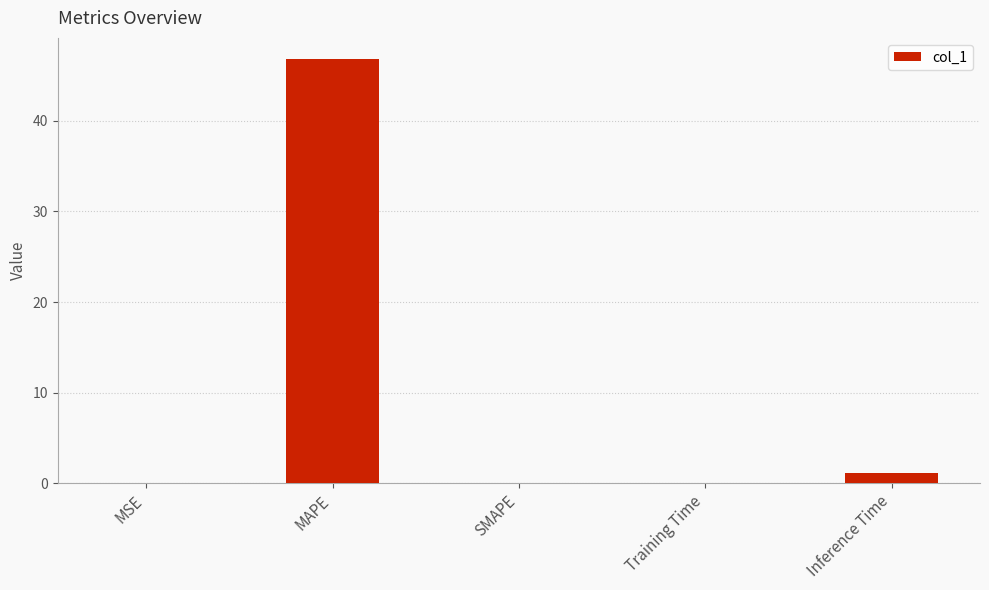

Which has a higher value, MSE or MAPE?

MAPE